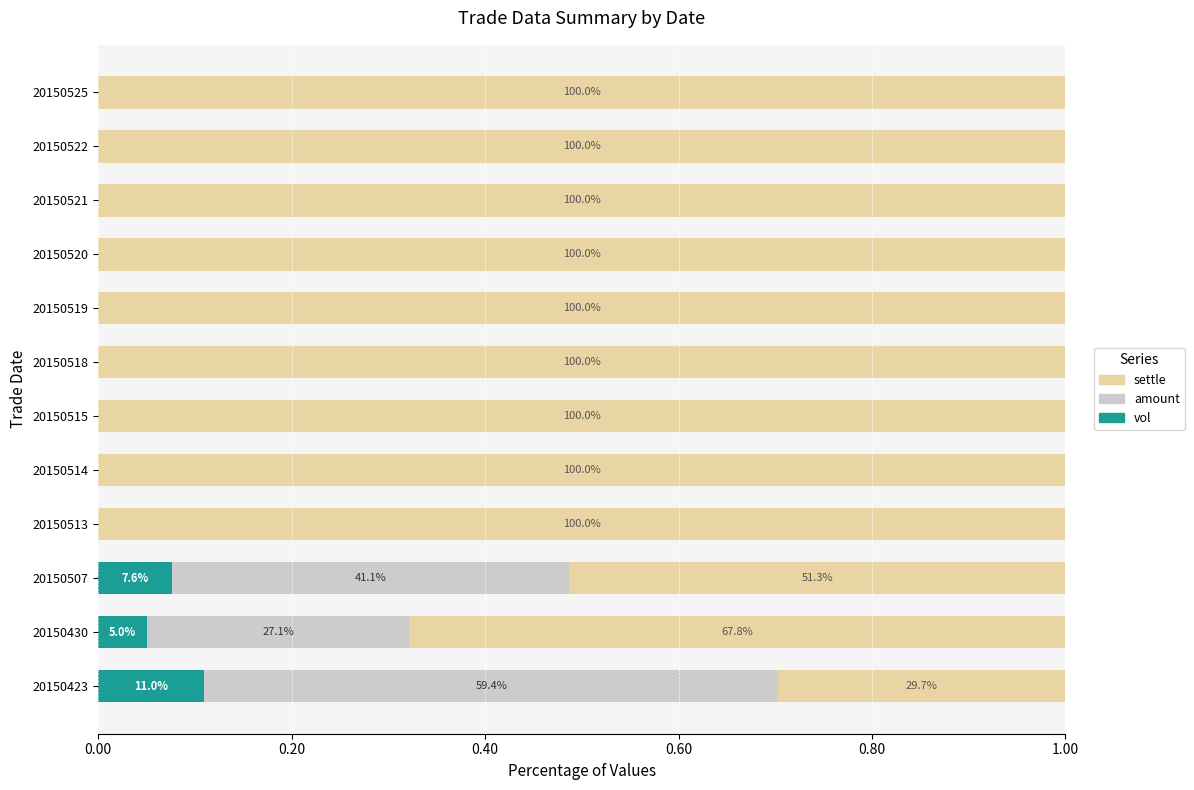

What are all the series names shown in the legend?

settle, amount, vol